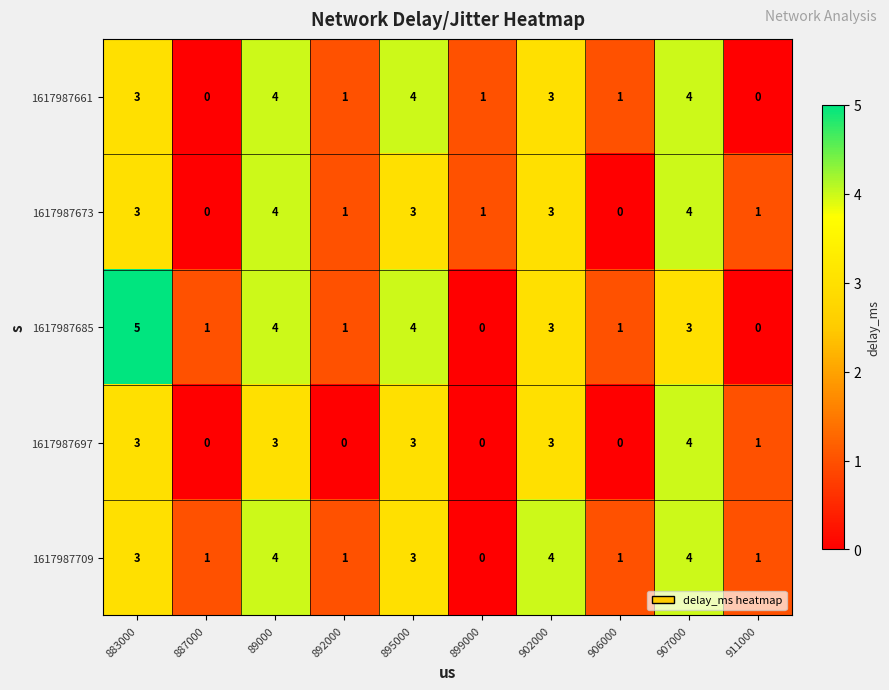

Is it true that 1617987697 equals 0 at 906000?

True